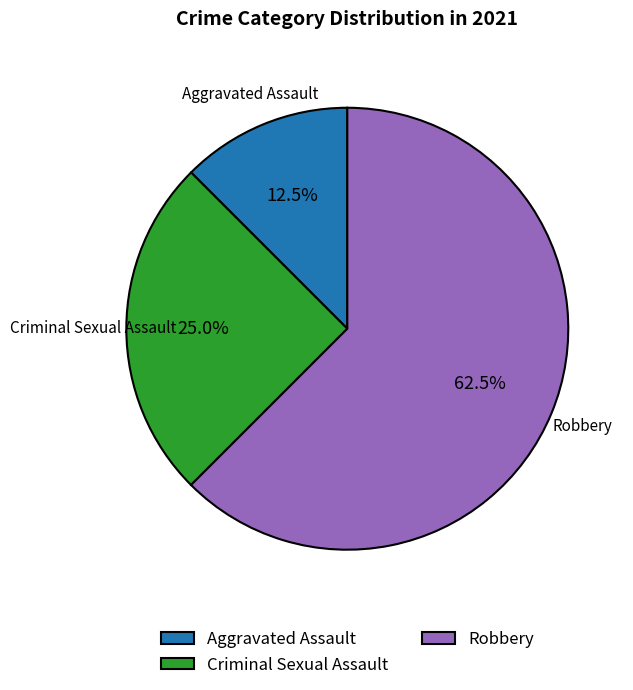

Rank the categories by value from lowest to highest.

Aggravated Assault, Criminal Sexual Assault, Robbery